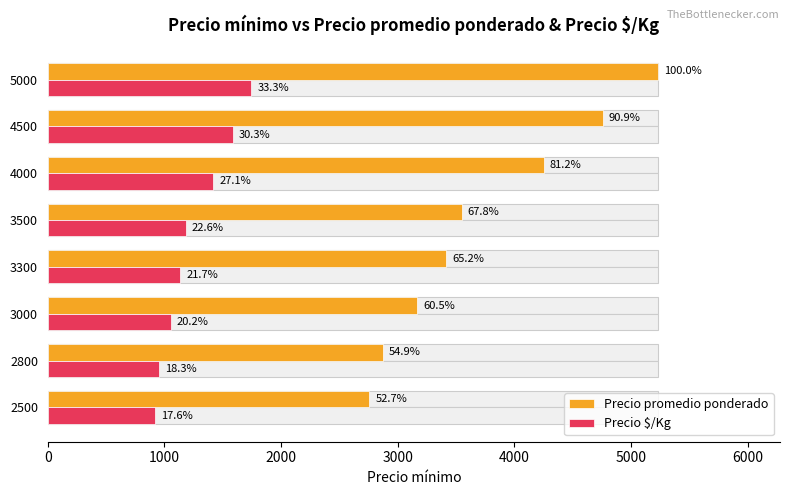

What is the maximum value shown in the chart?

5231.0